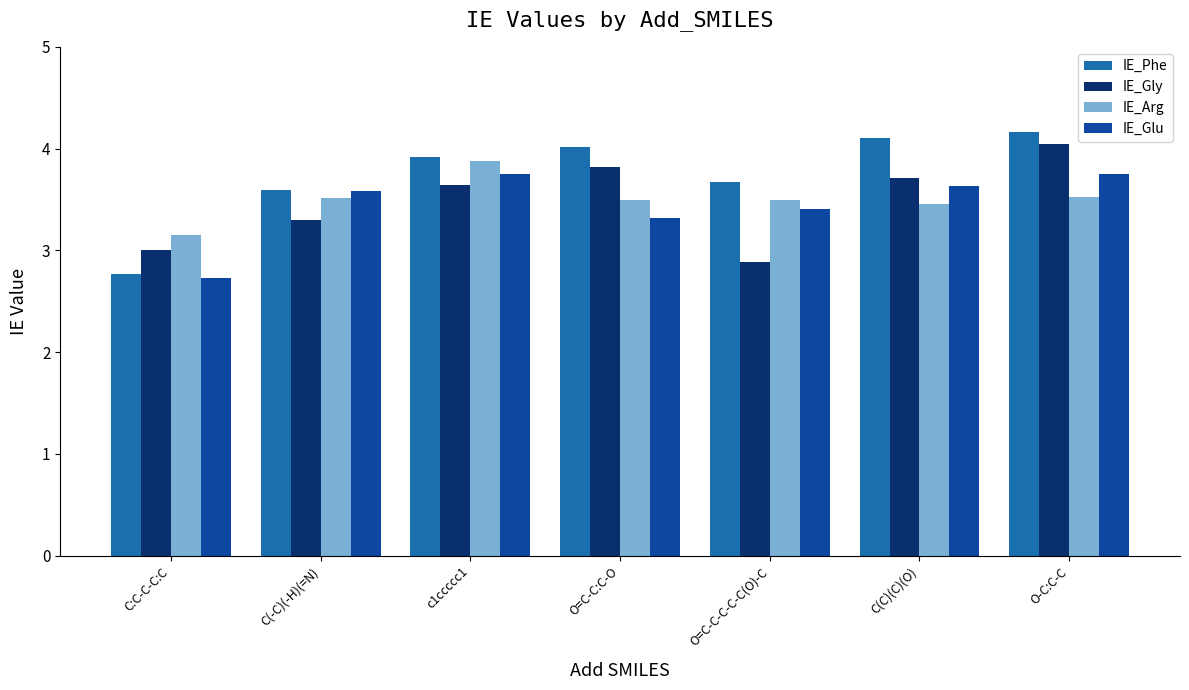

Rank the series at O=C-C:C-O from lowest to highest value.

IE_Glu, IE_Arg, IE_Gly, IE_Phe